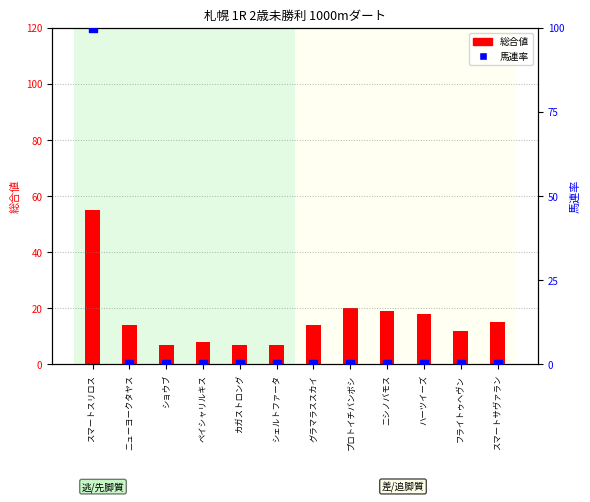

Which series has the largest total across all categories?

総合値